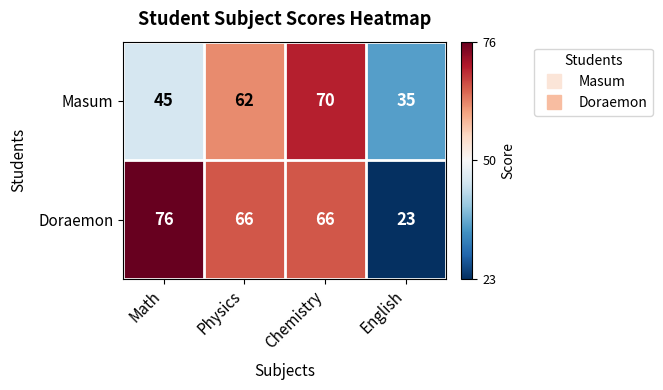

What is the difference between the maximum and second lowest values in the Doraemon series?

10